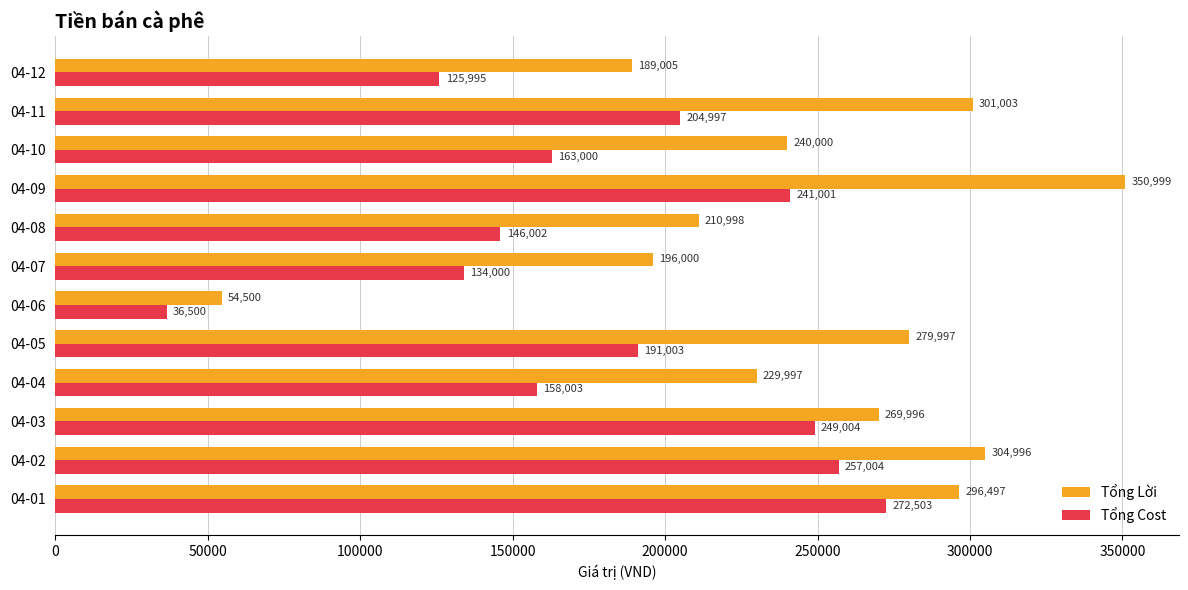

The value of Tổng Cost at 04-08 is 60400.9. True or false?

False